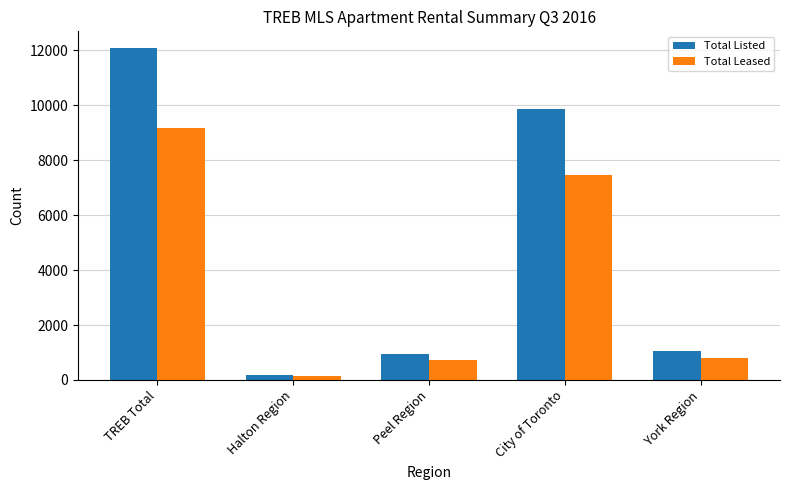

Rank the series by their maximum value, from highest to lowest.

Total Listed, Total Leased